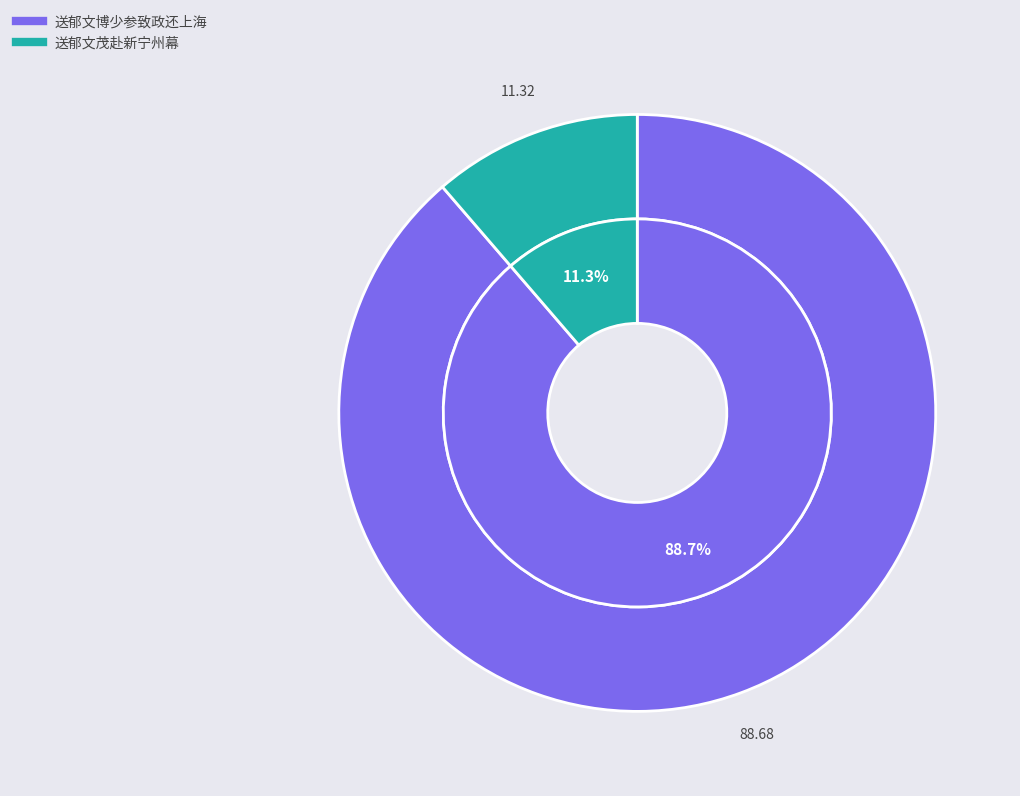

Approximately how many times larger is the value at 送郁文茂赴新宁州幕 compared to 送郁文博少参致政还上海?

0.1